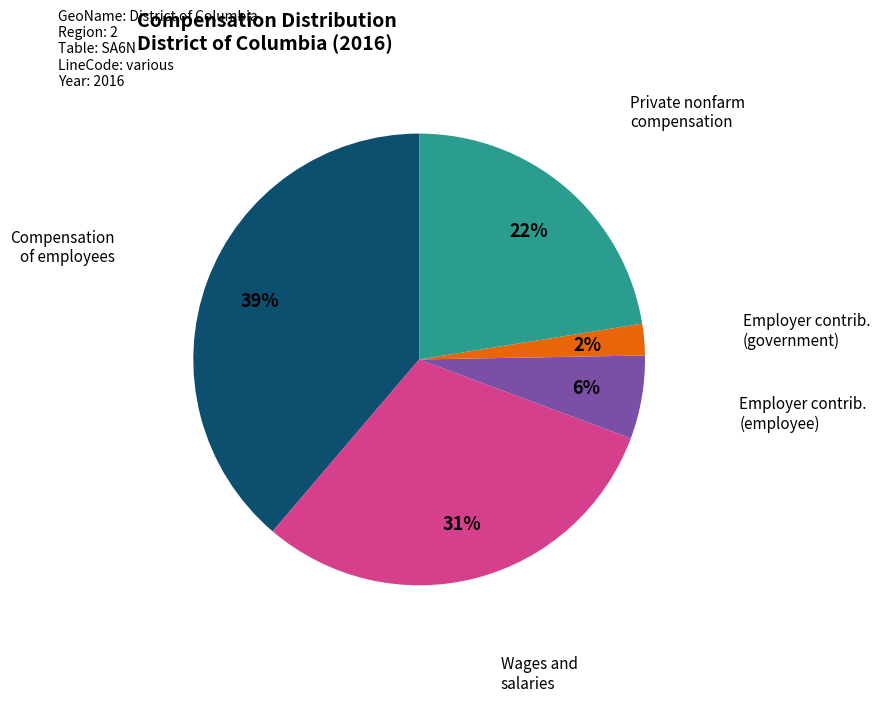

Does any single category account for the majority?

No